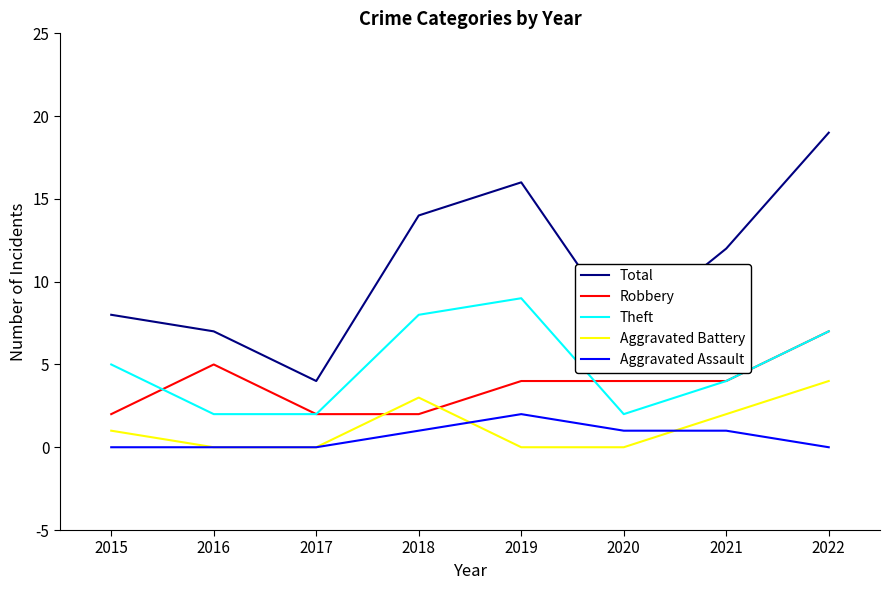

True or false: Aggravated Battery and Aggravated Assault cross at least once.

True